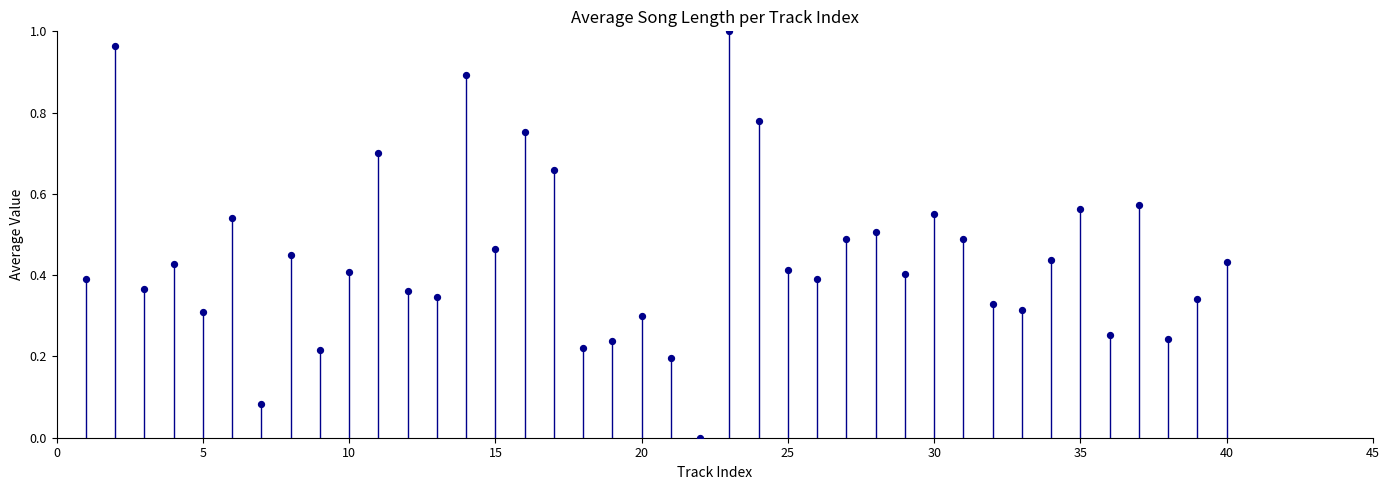

What is the range of X values (max minus min)?

39.0